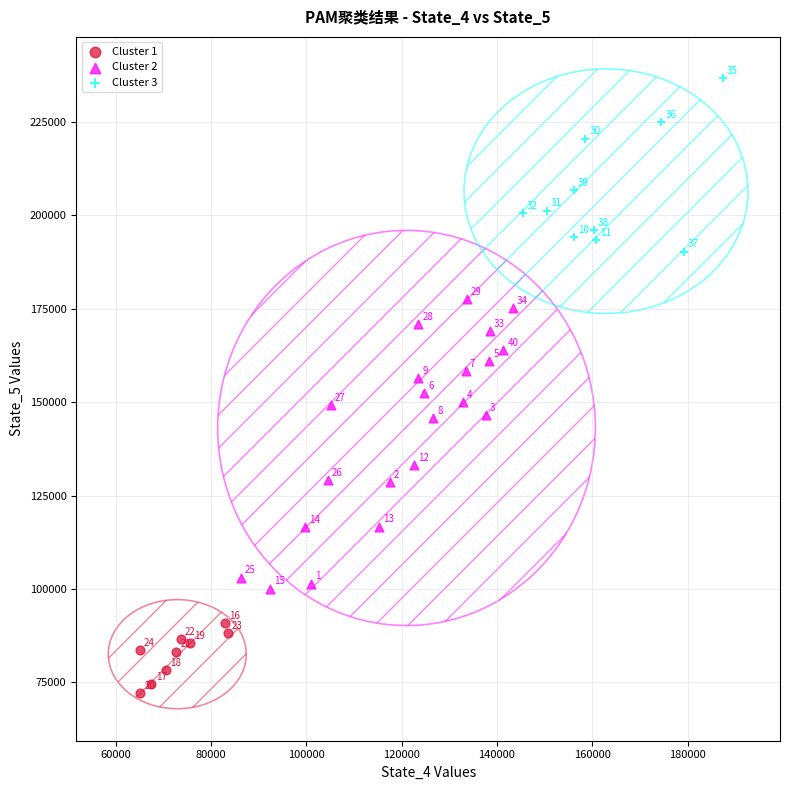

Which series reaches the maximum Y coordinate?

Cluster 3